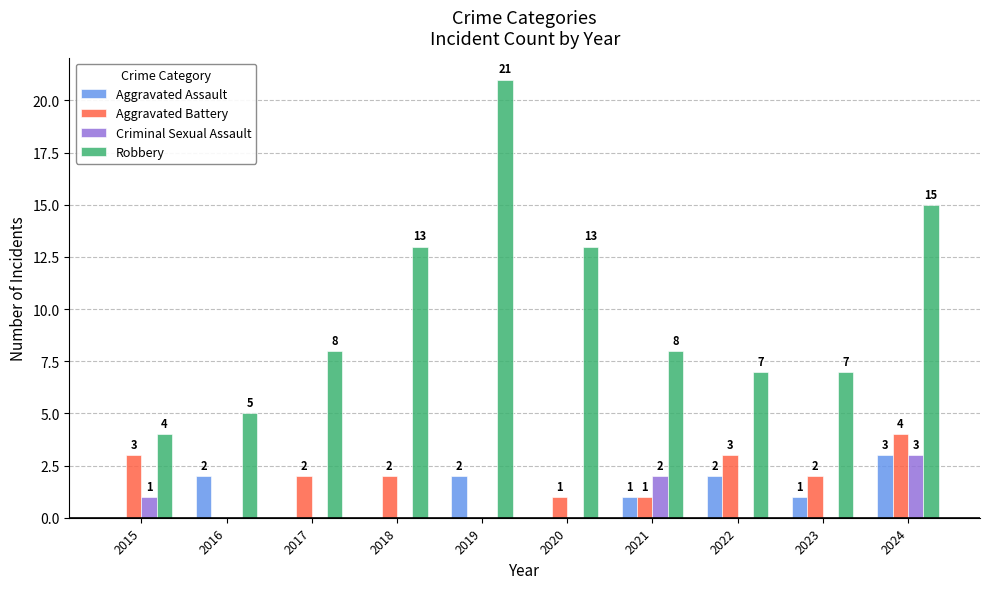

What is the average value of the Criminal Sexual Assault series?

1